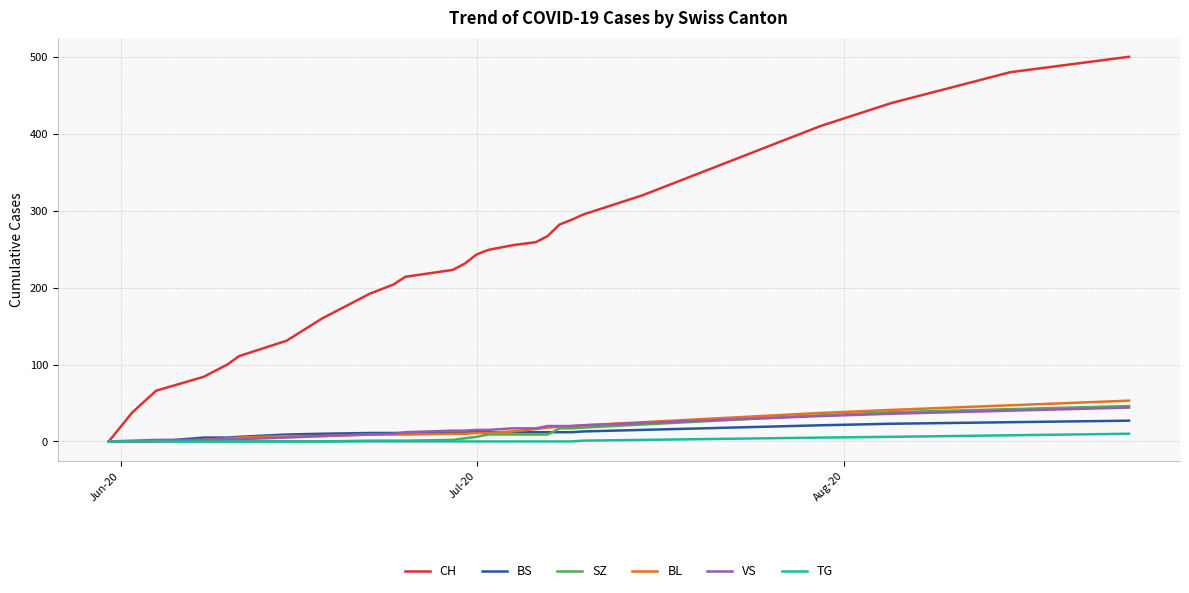

What is the greatest value displayed?

500